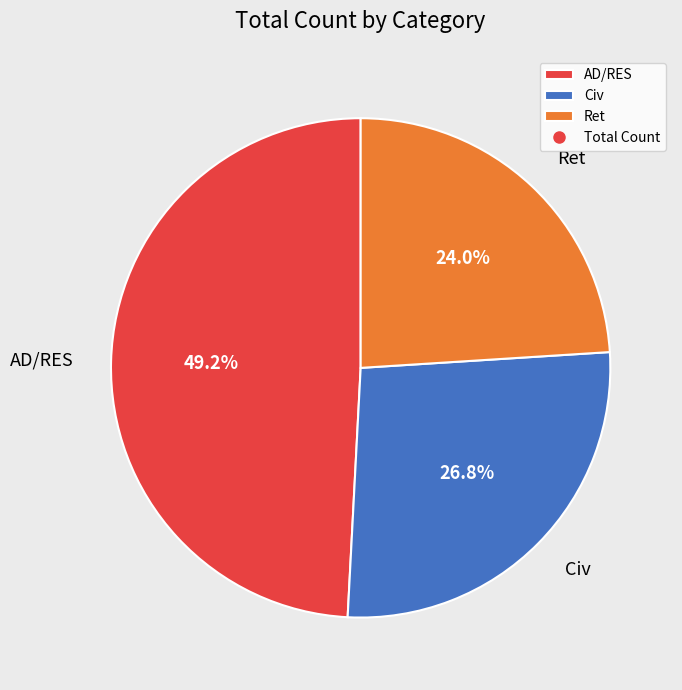

What percentage is NOT represented by Ret?

76.0%